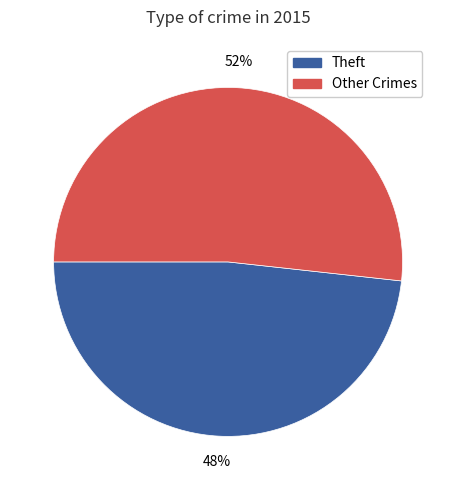

Does any single category account for the majority?

Yes